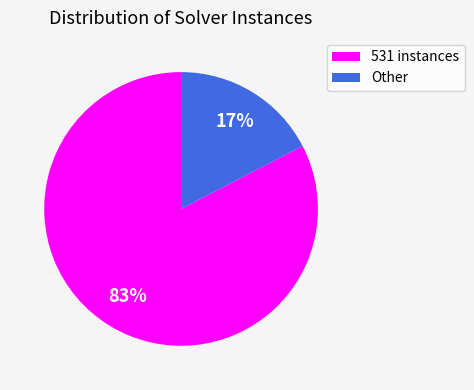

Which has a higher value, 531 instances or Other?

531 instances